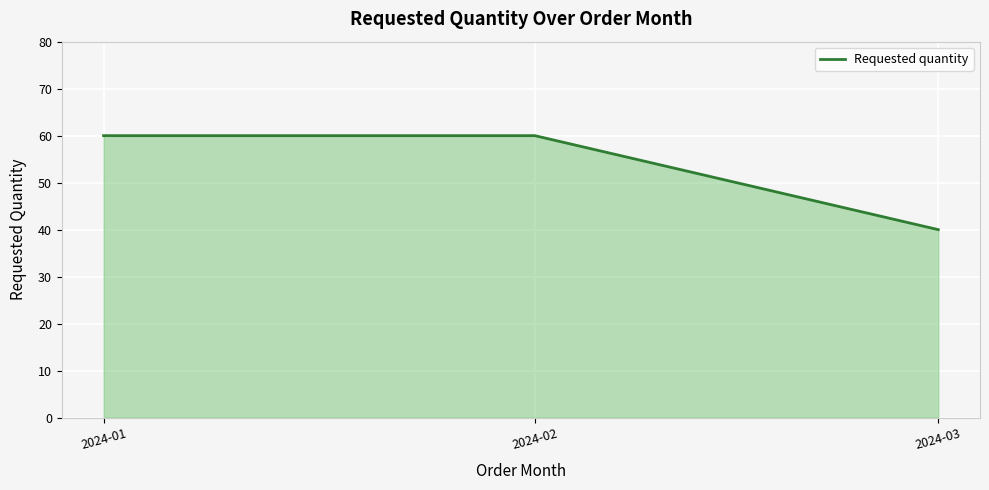

What is the maximum value shown in the chart?

60